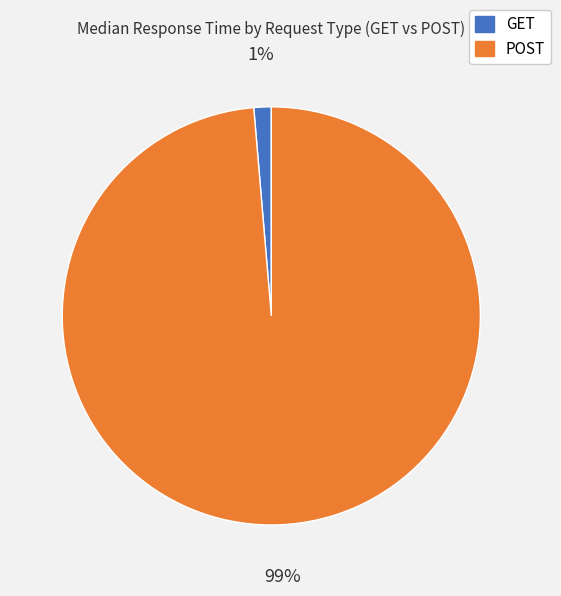

To the nearest percent, what is the average slice percentage?

50%